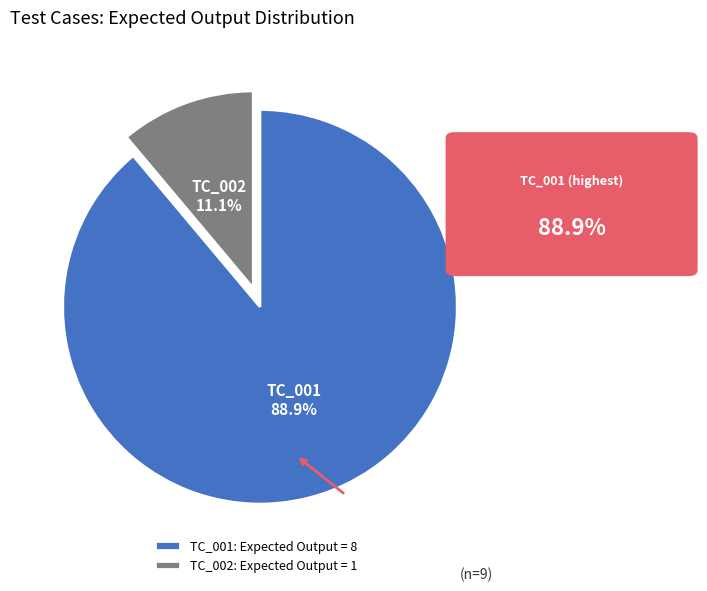

Rank the categories by value from lowest to highest.

TC_002, TC_001